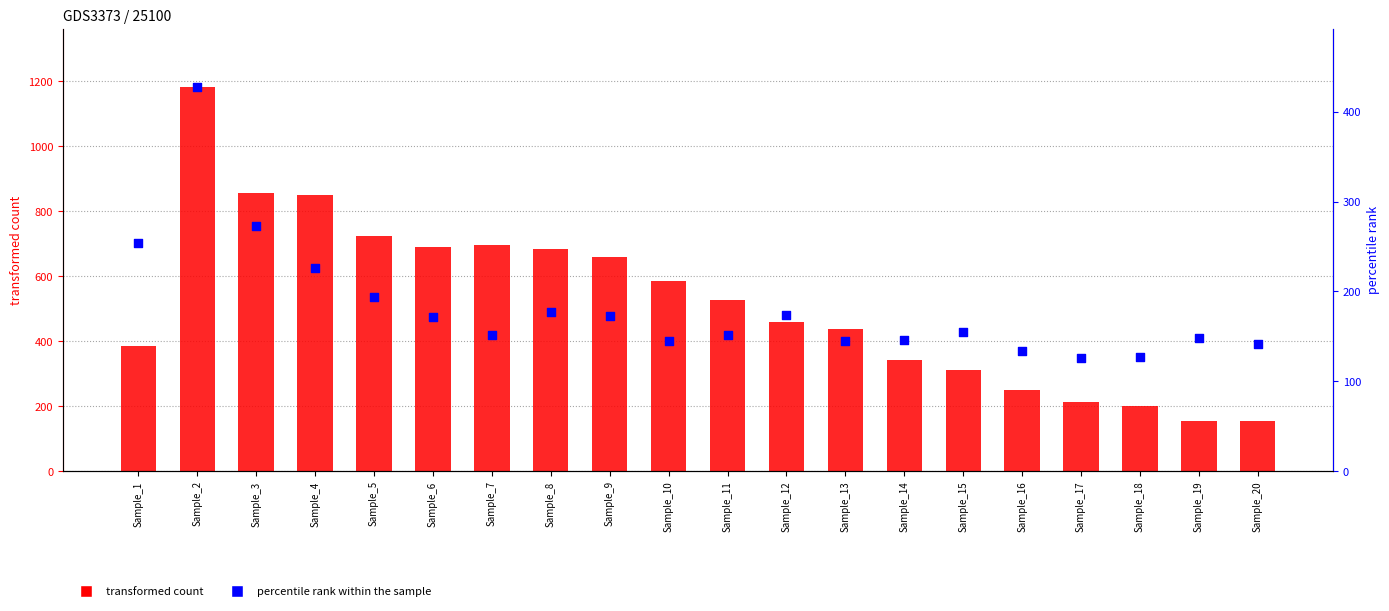

Is the value of percentile rank within the sample at Sample_8 greater than the value of transformed count at Sample_17?

No